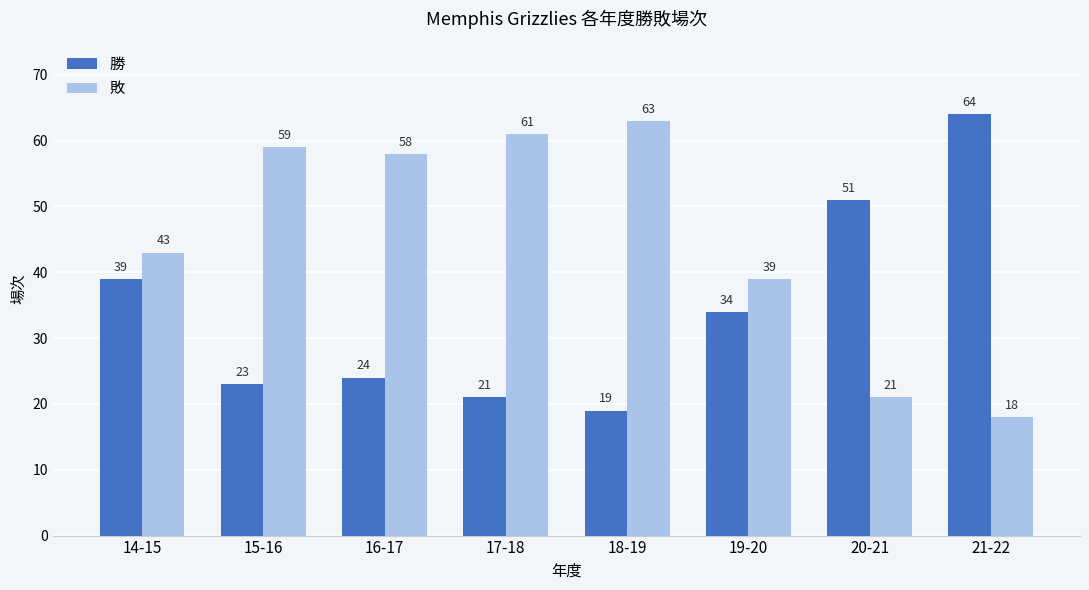

What position from the right is 17-18?

5